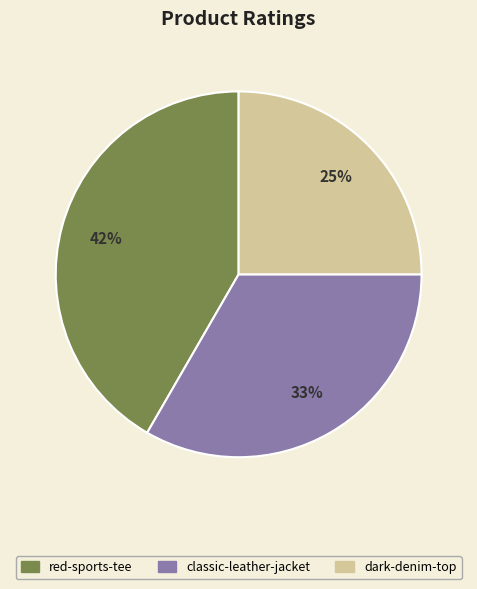

To the nearest percent, what portion does classic-leather-jacket represent?

33%